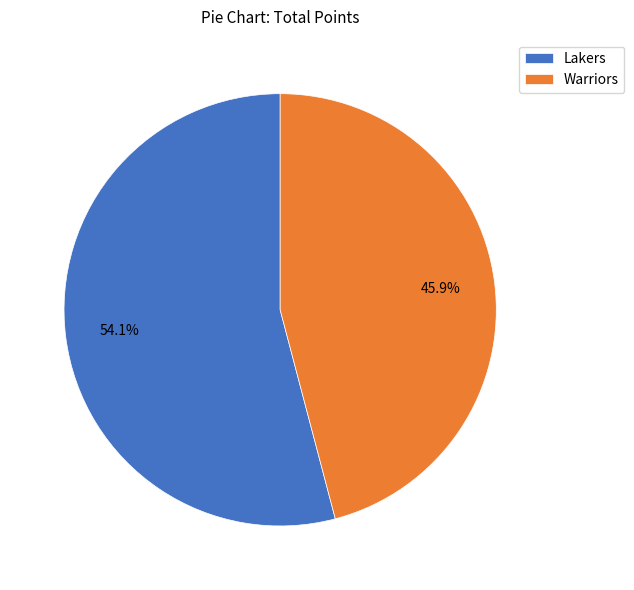

Is the sum of Lakers and Warriors greater than half?

Yes